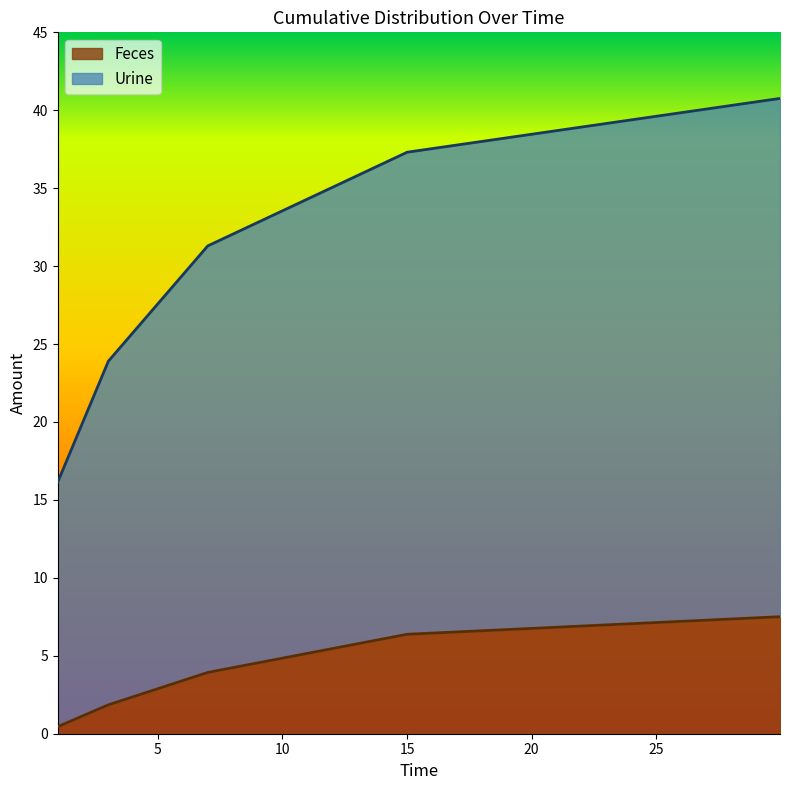

Which series changed the most between 5 and 10?

Urine